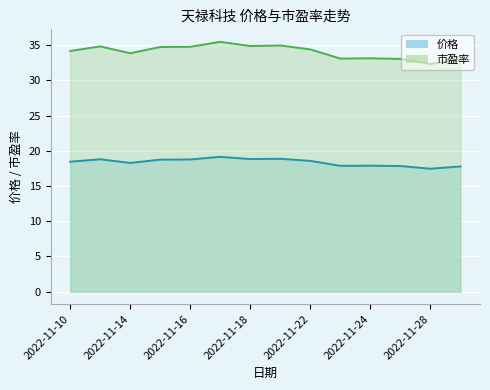

How many lines are shown in the chart?

2